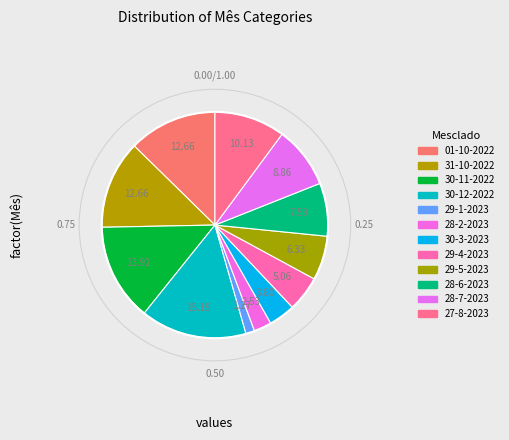

To the nearest percent, what is the combined percentage of 29-4-2023 and 30-3-2023?

9%